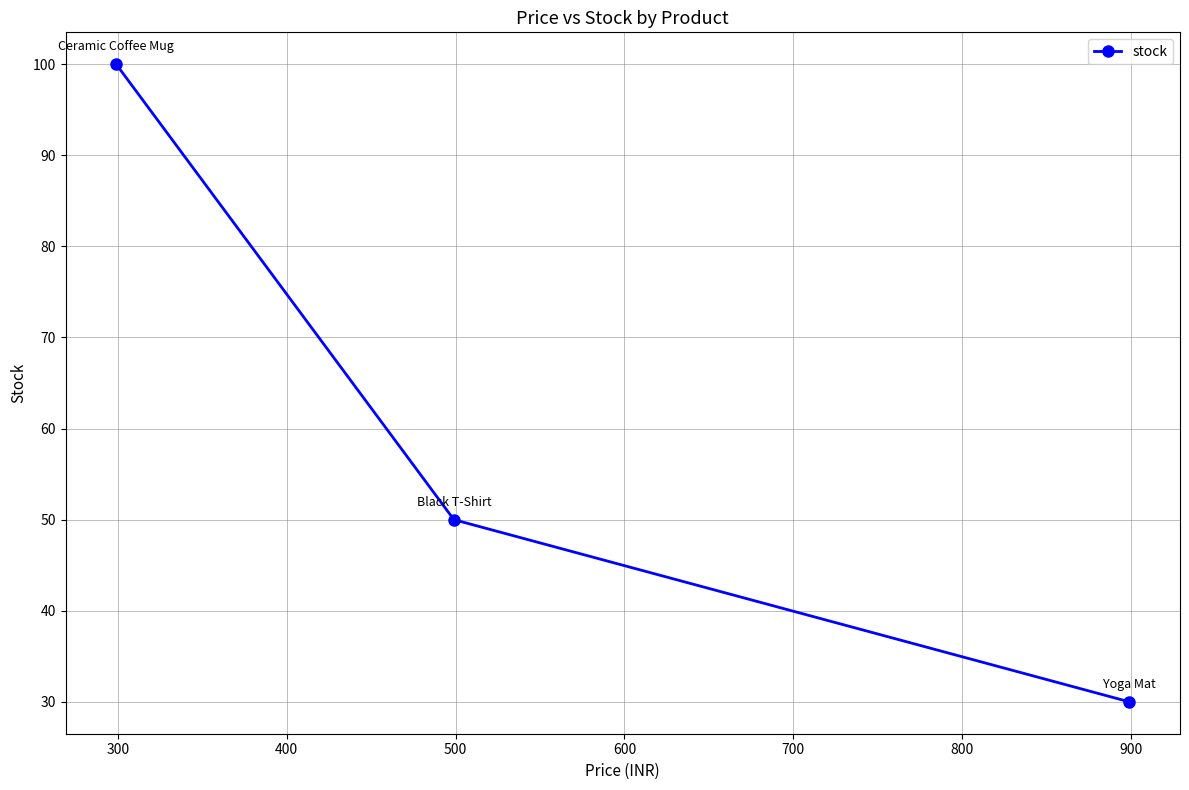

How many distinct data groups are displayed?

1